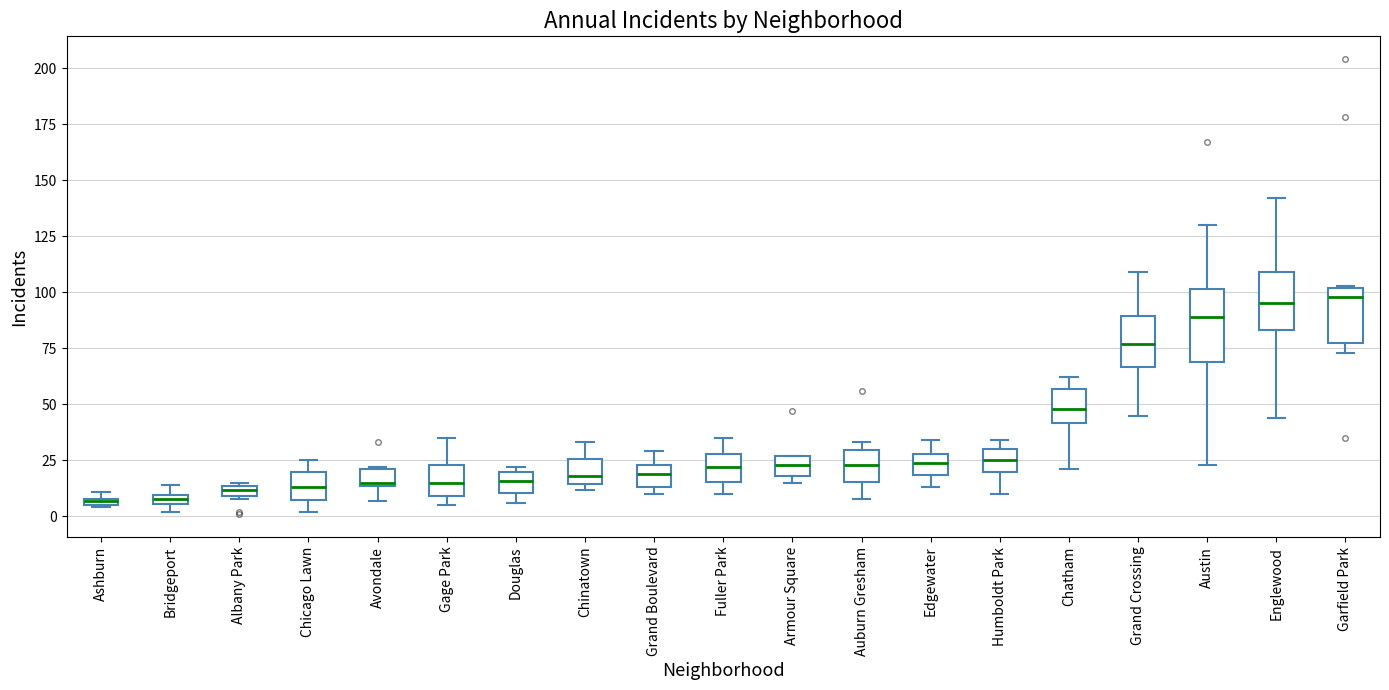

Comparing the boxes themselves (not the whiskers), which one is the tallest?

Austin